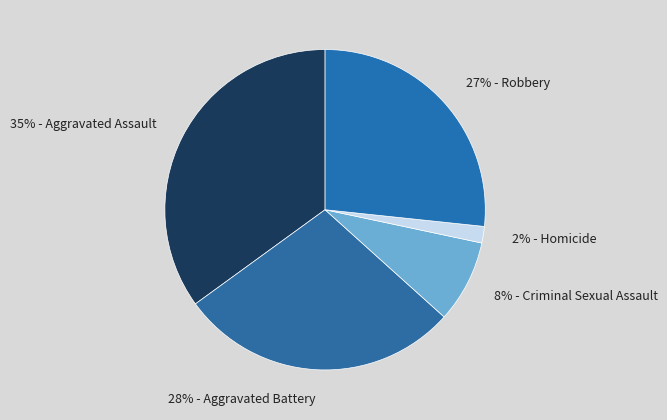

To the nearest percent, what is the average slice percentage?

20%